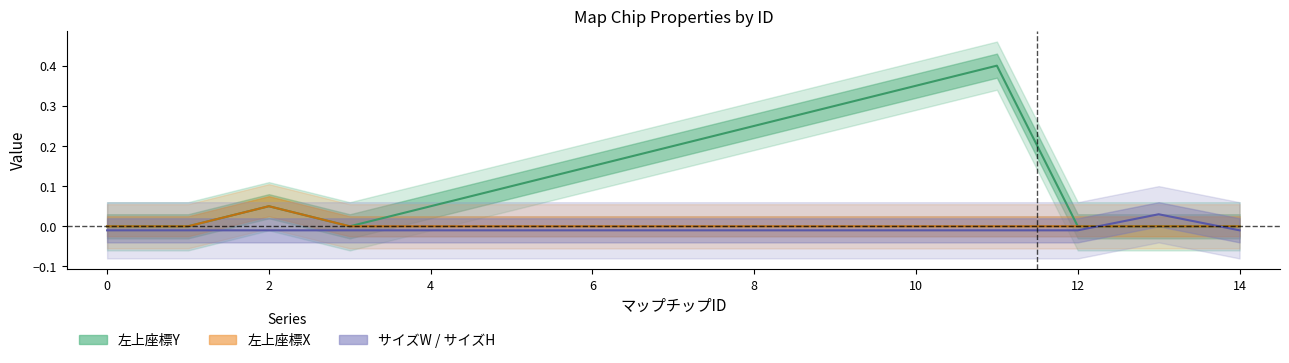

Reading left to right, what are all the values shown in this chart?

左上座標Y: 0.0	0.0	0.1	0.0	0.1	0.1	0.2	0.2	0.2	0.3	0.4	0.4	0.0	0.0	0.0
左上座標X: 0.0	0.0	0.1	0.0	0.0	0.0	0.0	0.0	0.0	0.0	0.0	0.0	0.0	0.0	0.0
サイズW: -0.0	-0.0	-0.0	-0.0	-0.0	-0.0	-0.0	-0.0	-0.0	-0.0	-0.0	-0.0	-0.0	0.0	-0.0